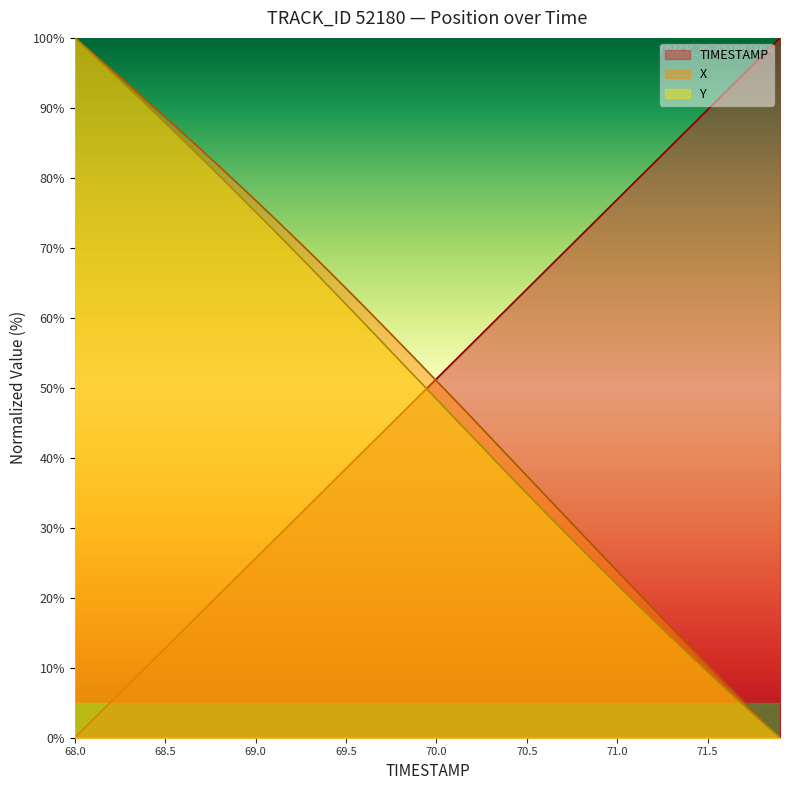

True or false: Y and X cross at least once.

False